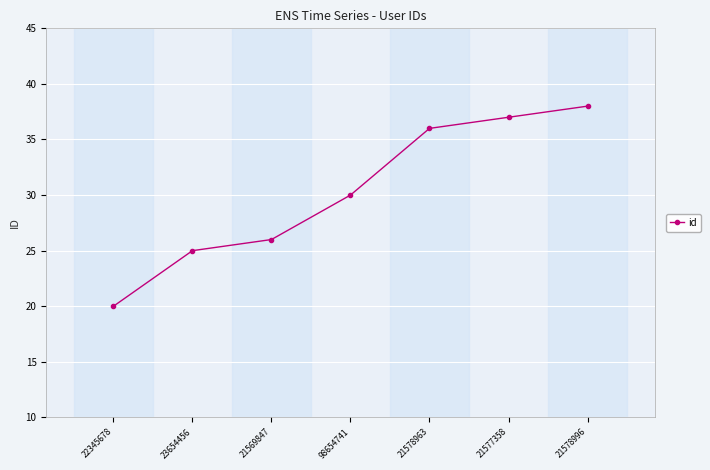

Between 98654741 and 21569847, which is larger?

98654741